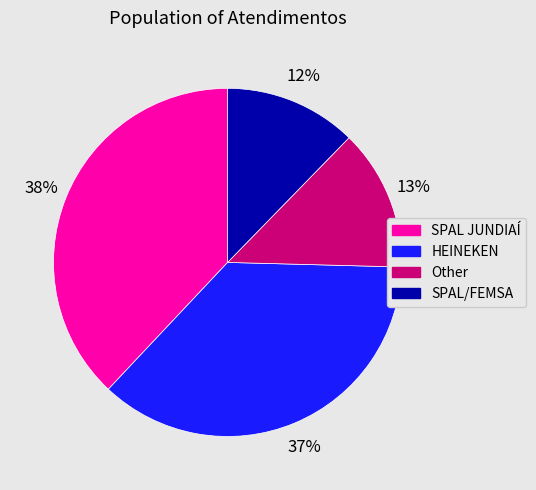

Between Other and SPAL/FEMSA, which is larger?

Other